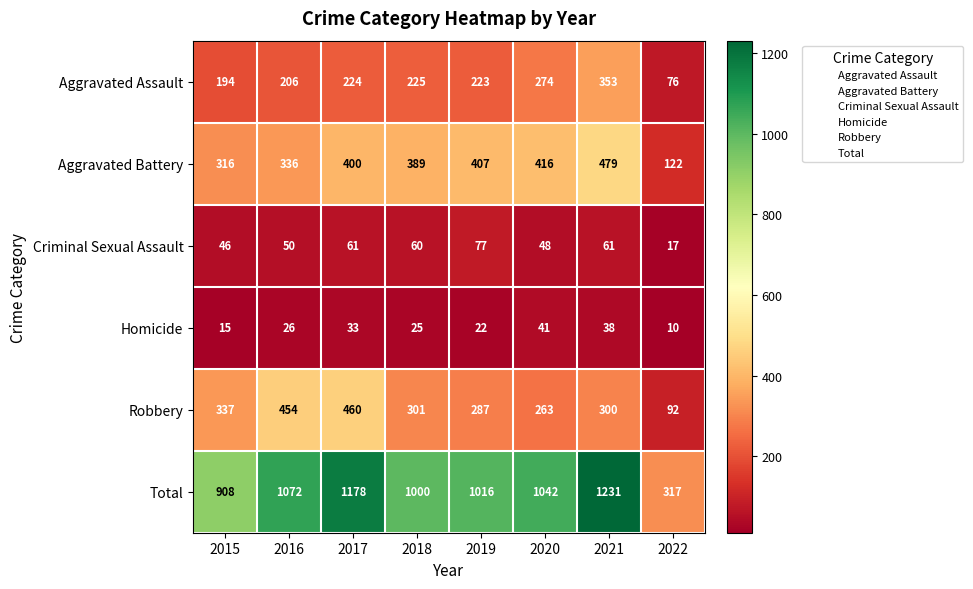

What value does the Aggravated Assault series have at 2017?

224